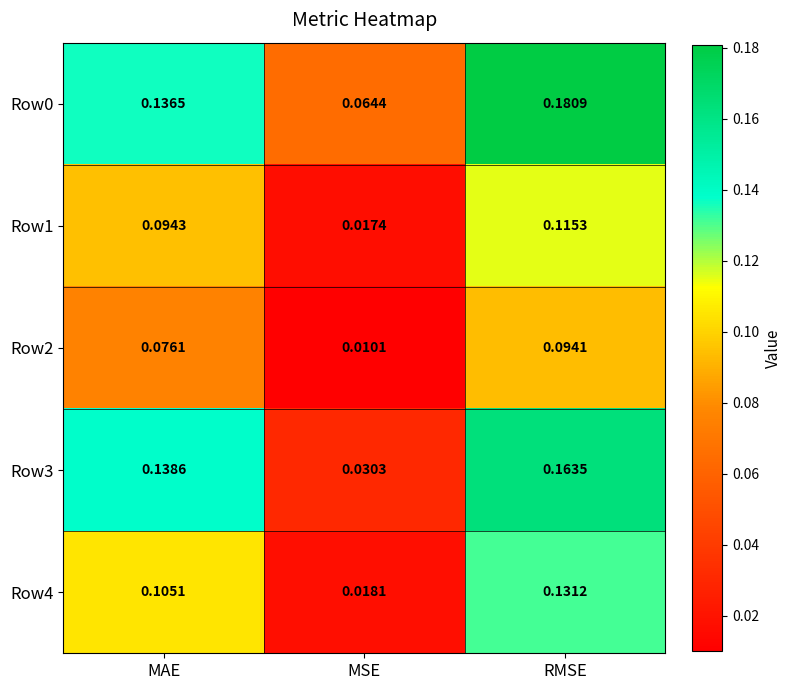

At which category is the sum across all series the highest?

RMSE